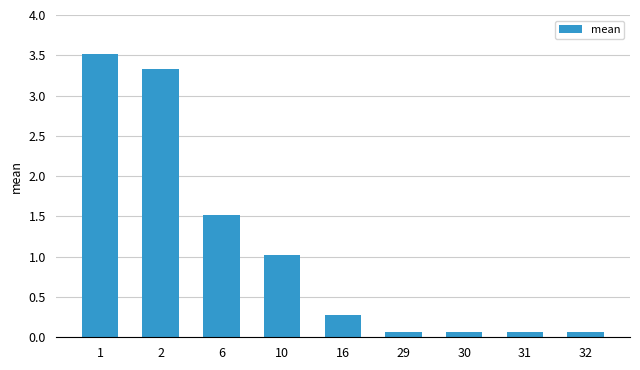

What is the difference between the maximum and minimum values?

3.5